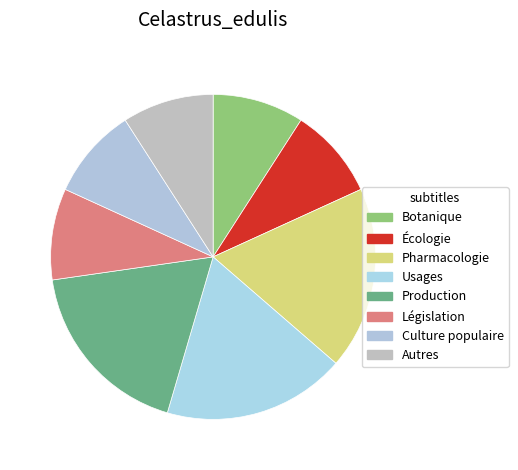

Count the number of slices in the pie.

8